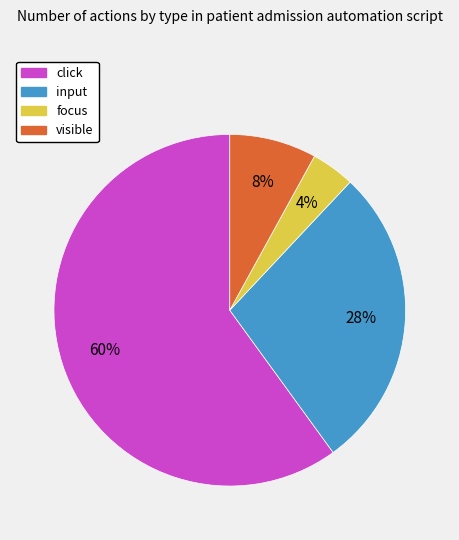

Is it true that input is 28% of the pie?

True